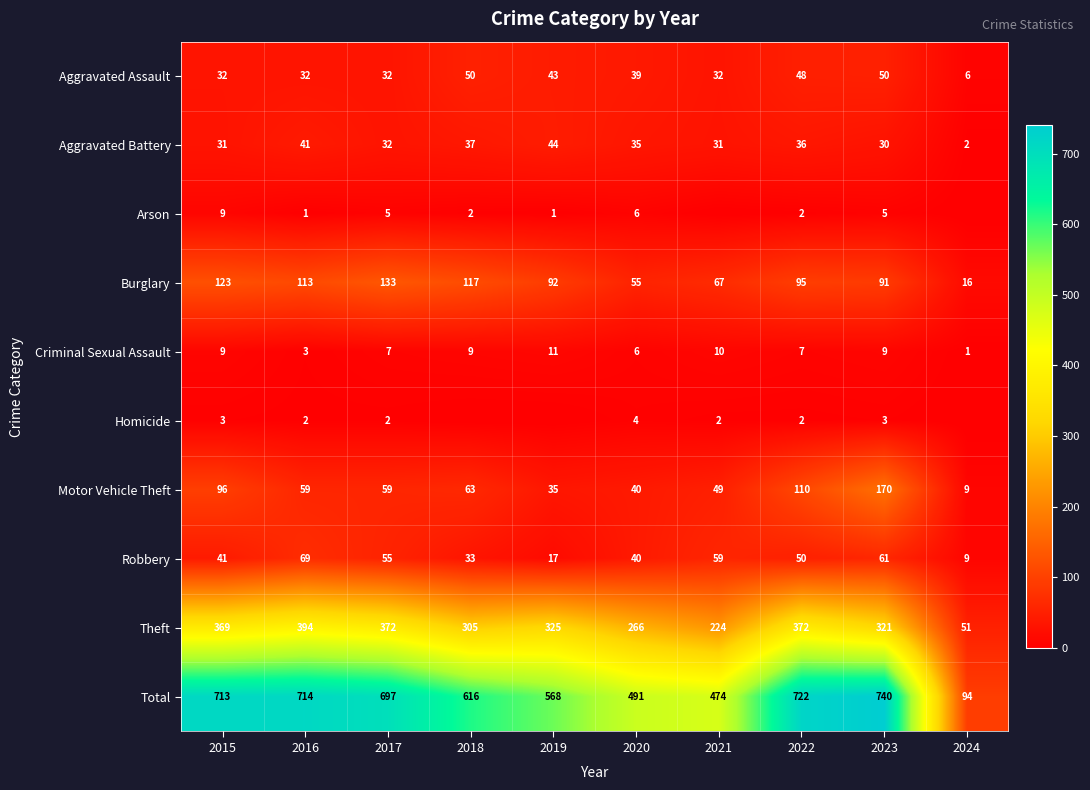

Which category has the lowest value across all series?

2021